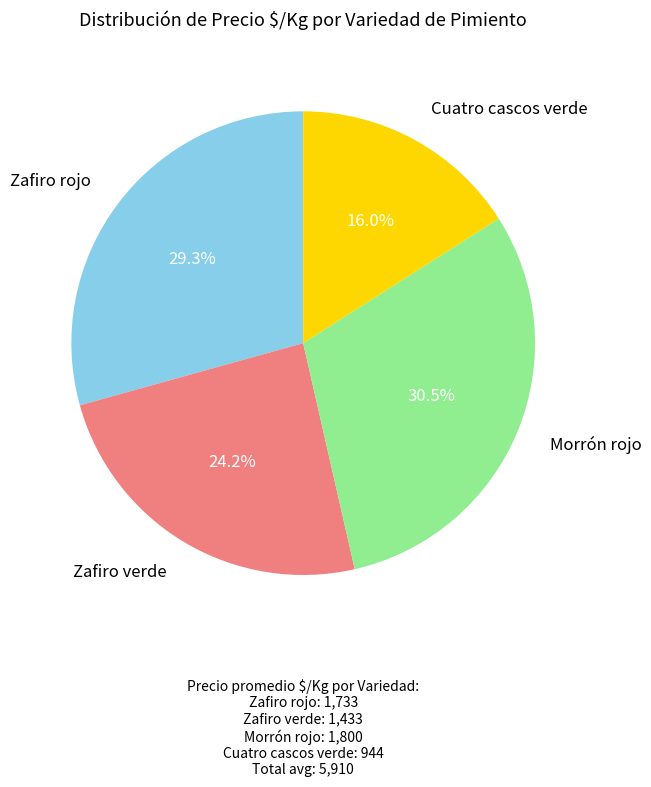

How many slices are in this pie chart?

4